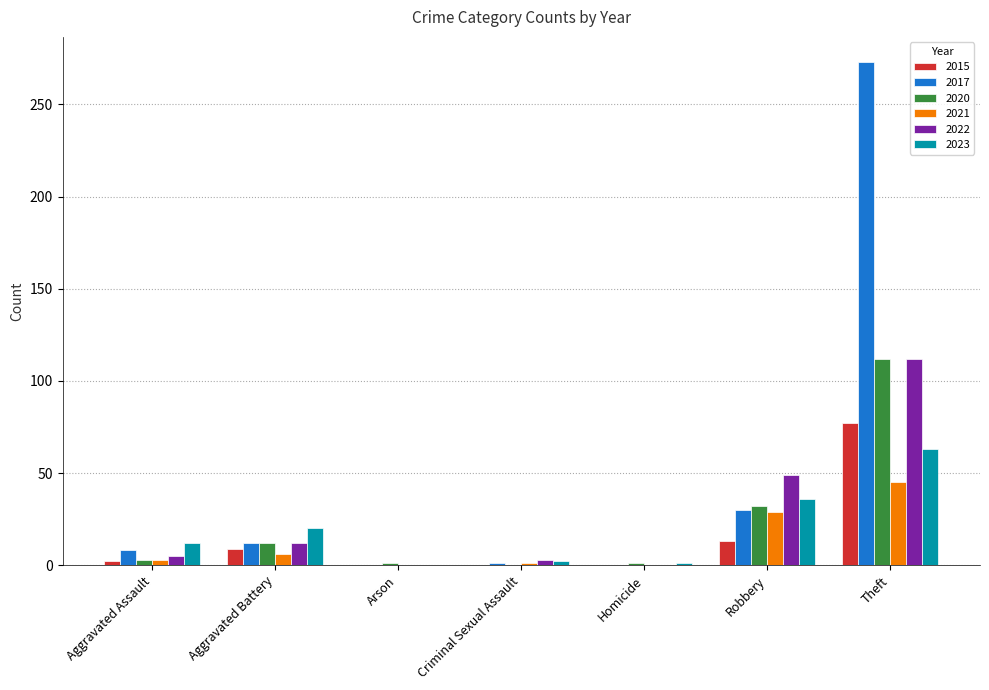

Which label corresponds to the largest value in the chart?

Theft